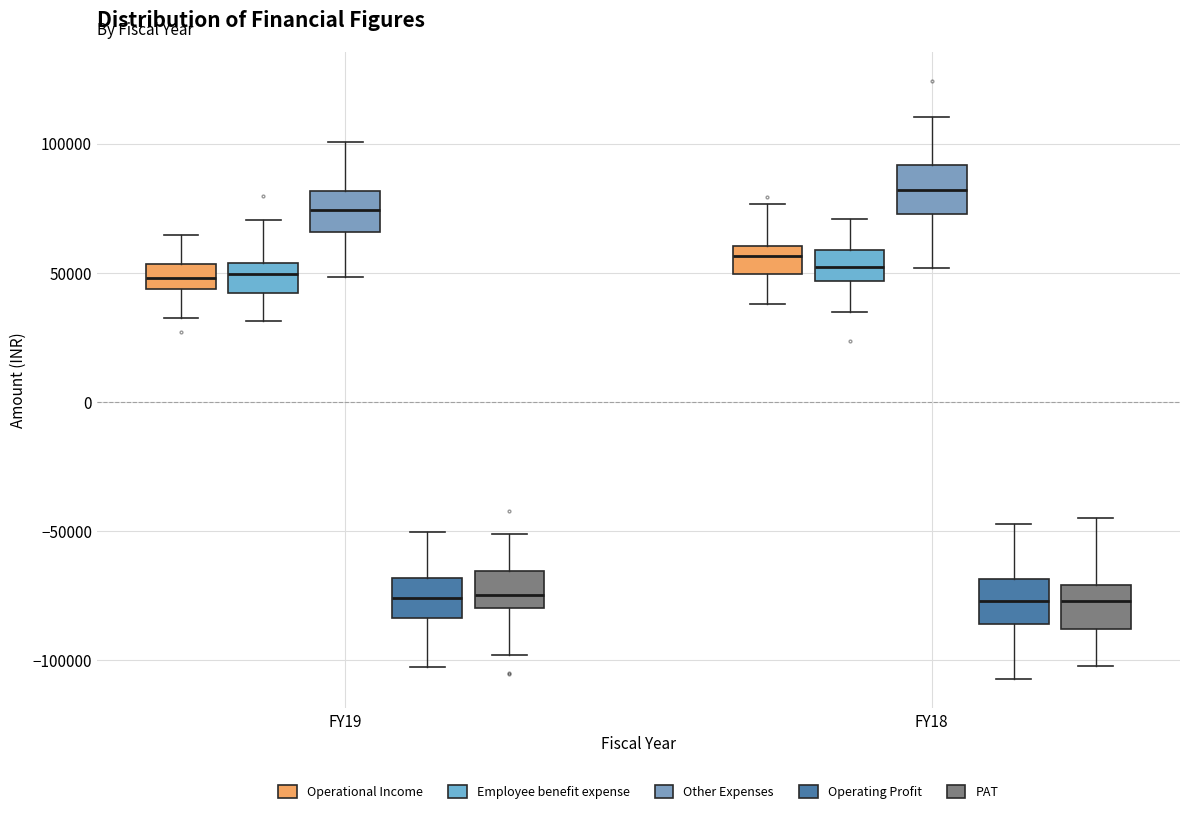

Where does the upper whisker of the box for FY19 (Other Expenses) end on the y-axis? The values are not printed on the chart, so give them approximately, as read against the axis.

100000